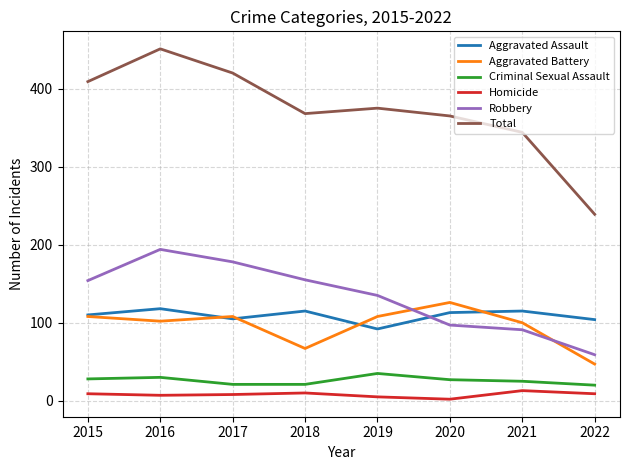

At which category is the sum across all series the highest?

2016